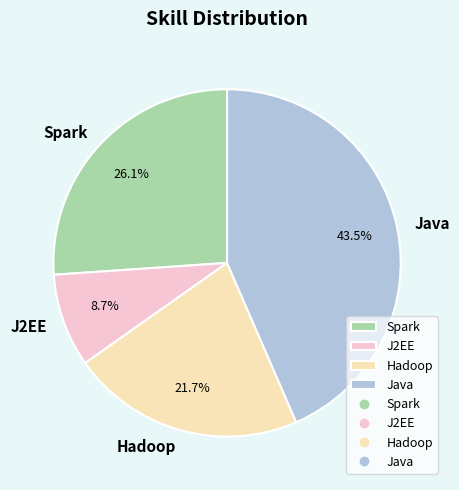

To the nearest percent, what is the difference between the Java and J2EE slice percentages?

35%